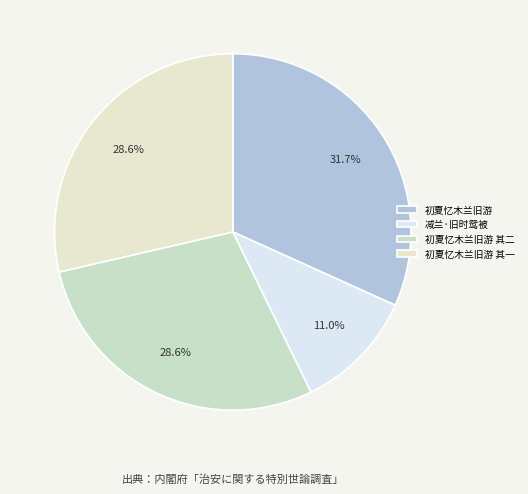

Rank the categories by value from highest to lowest.

初夏忆木兰旧游, 初夏忆木兰旧游 其二, 初夏忆木兰旧游 其一, 减兰·旧时鸳被